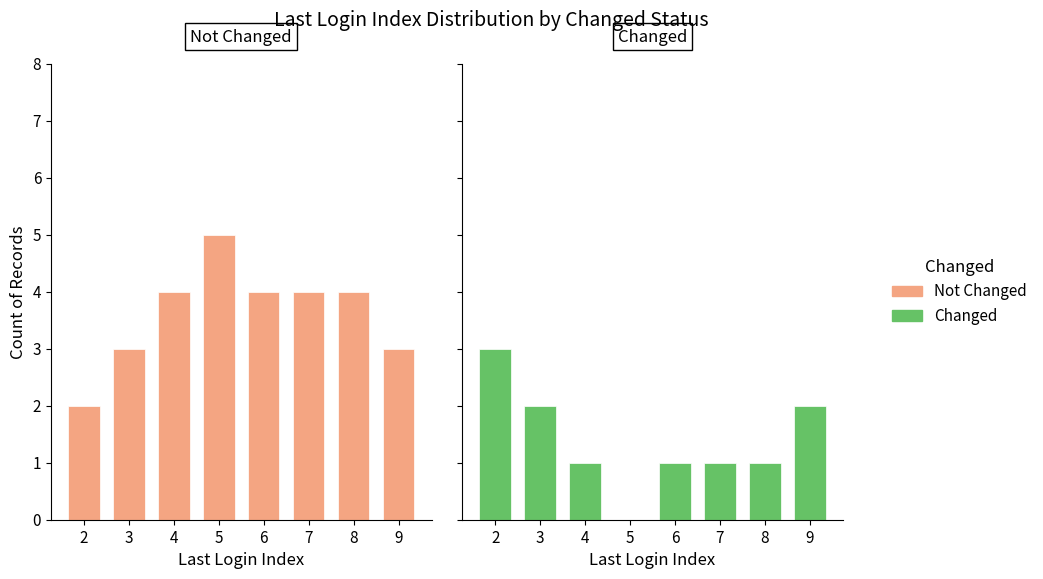

How many values in Changed are above zero?

7